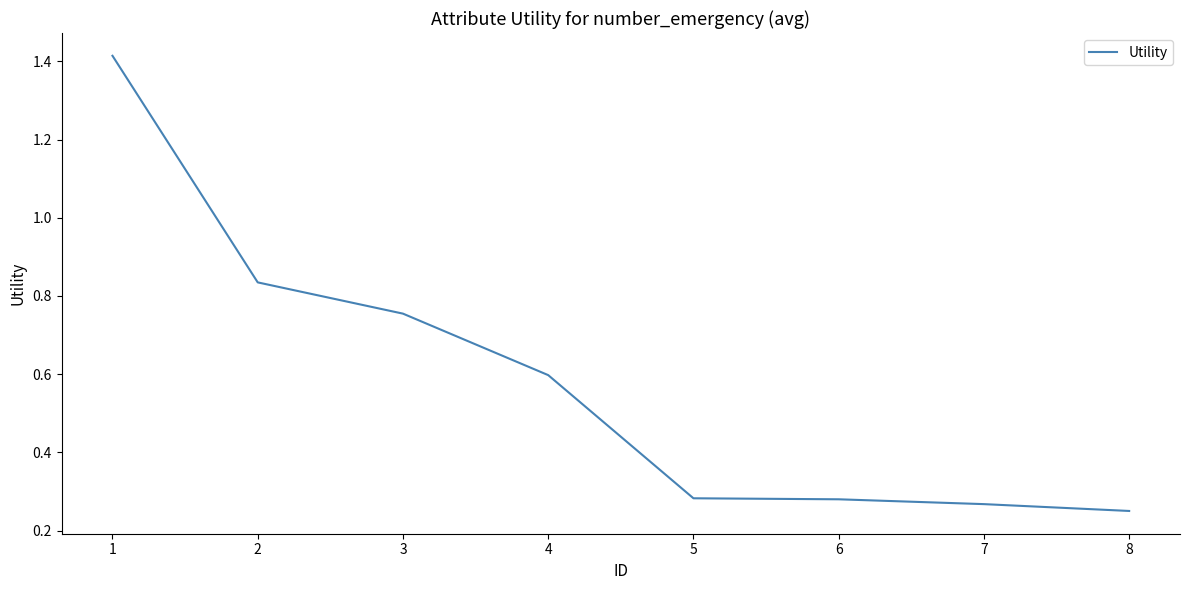

At which category does the chart reach its minimum across all series?

8